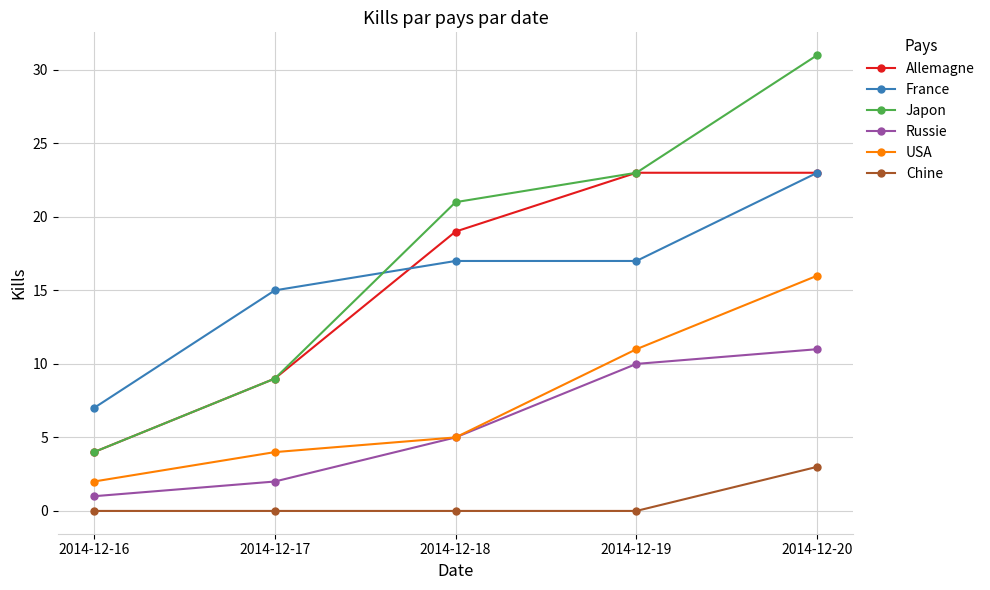

What is the value of the USA point at the 4th from the left?

11